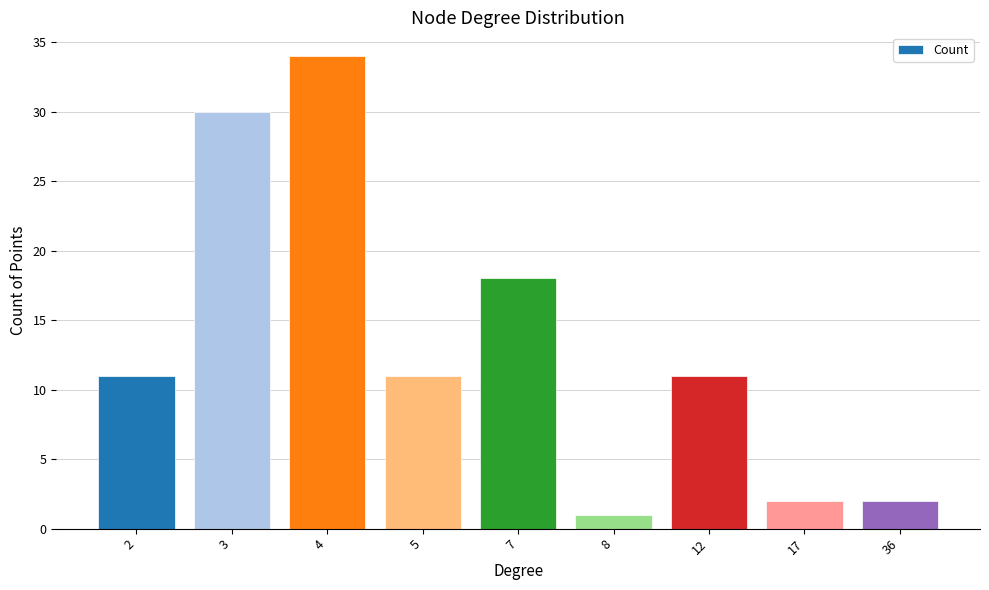

Reading right to left, list all the values displayed in this chart.

2	2	11	1	18	11	34	30	11